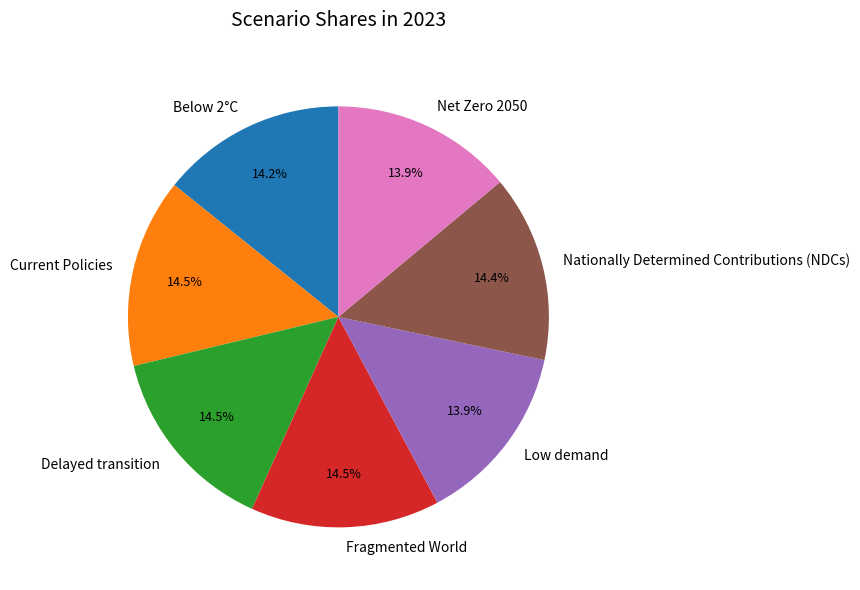

Does any single category account for the majority?

No